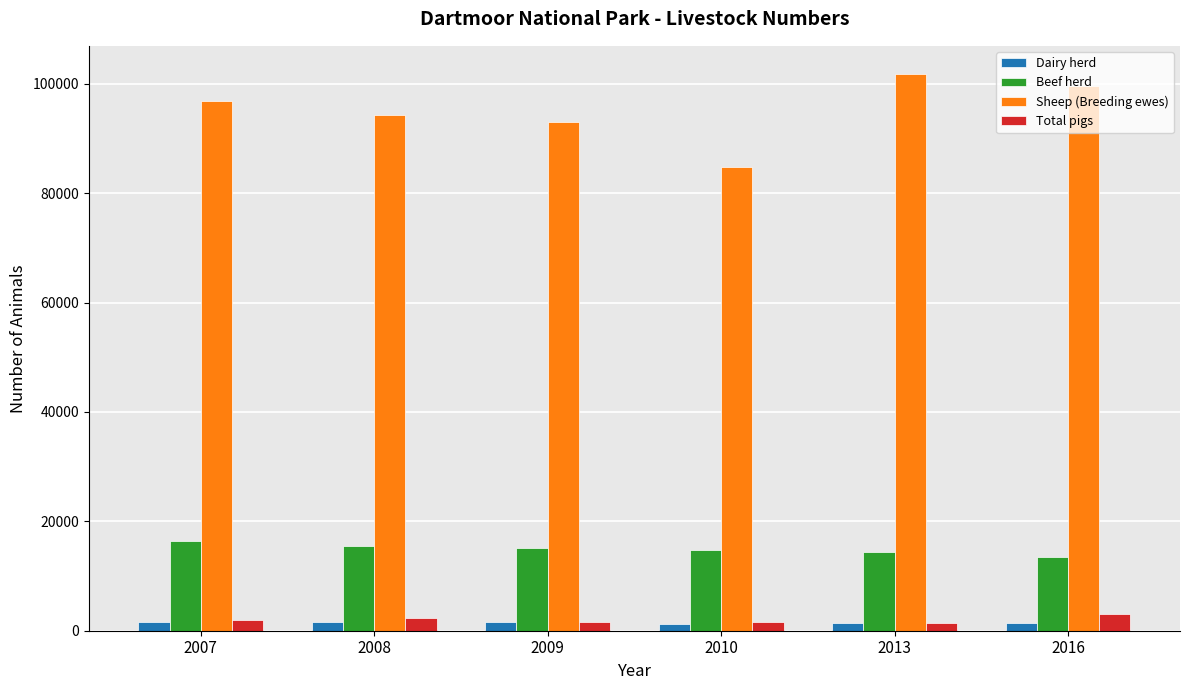

Which series has the largest range (max minus min)?

Sheep (Breeding ewes)